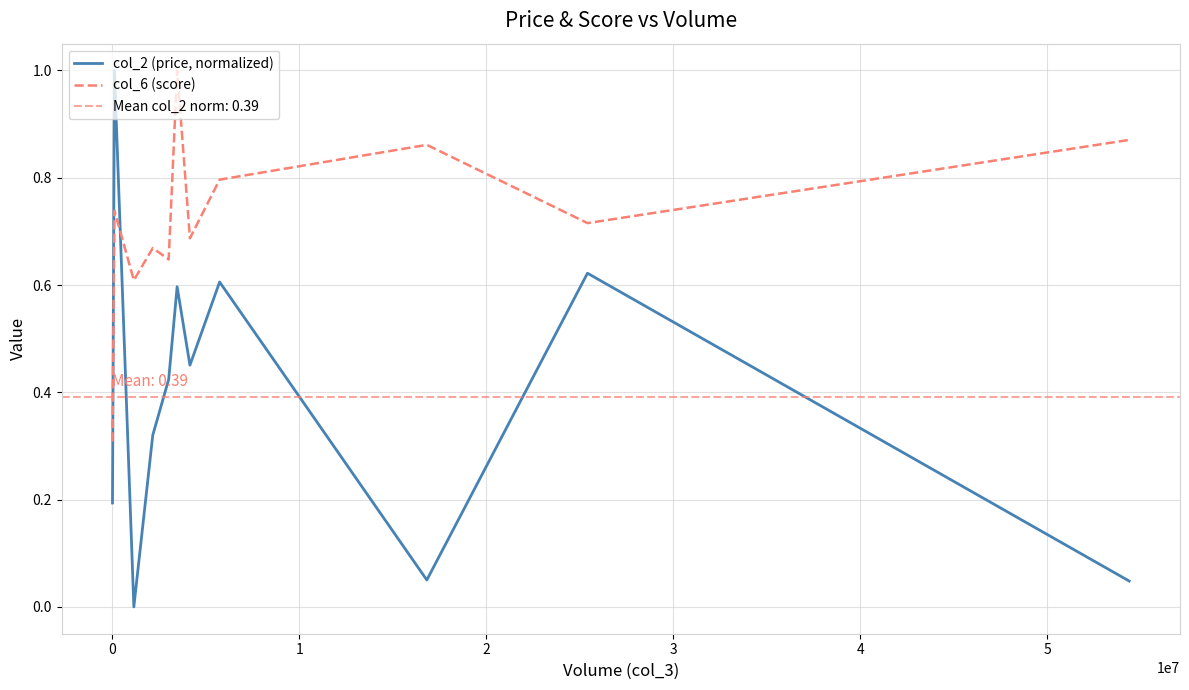

In col_6 (score), how many points are higher than both neighbors (excluding endpoints)?

4